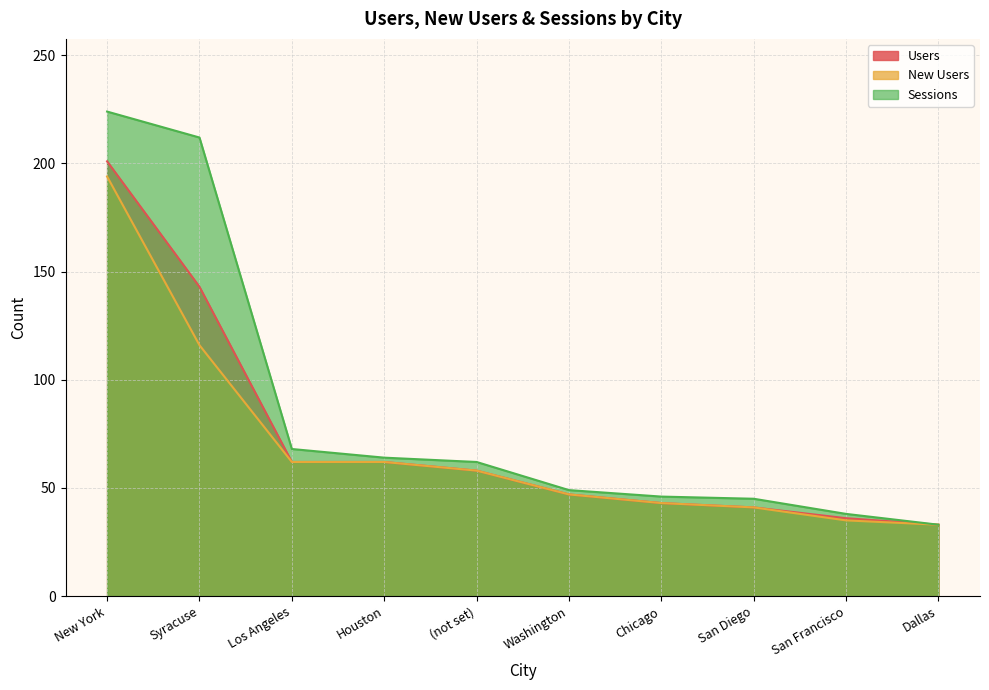

Which series has the largest range (max minus min)?

Sessions